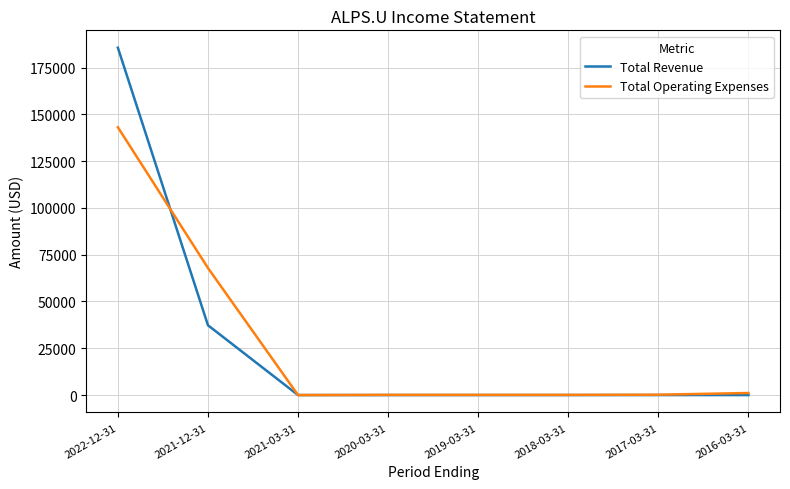

Rank the series by their maximum value, from highest to lowest.

Total Revenue, Total Operating Expenses